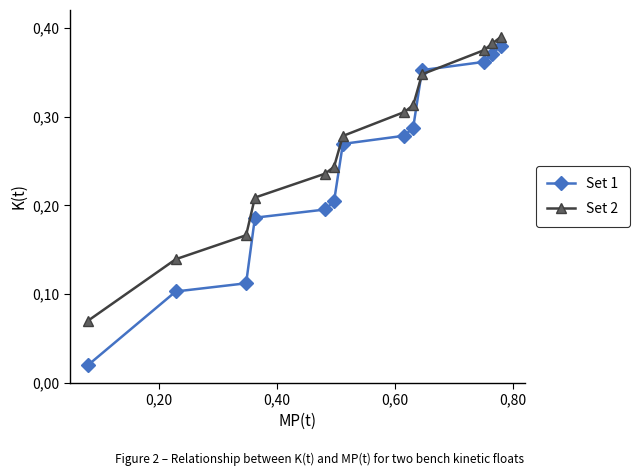

List the series in order of their peak value, highest first.

Set 2, Set 1